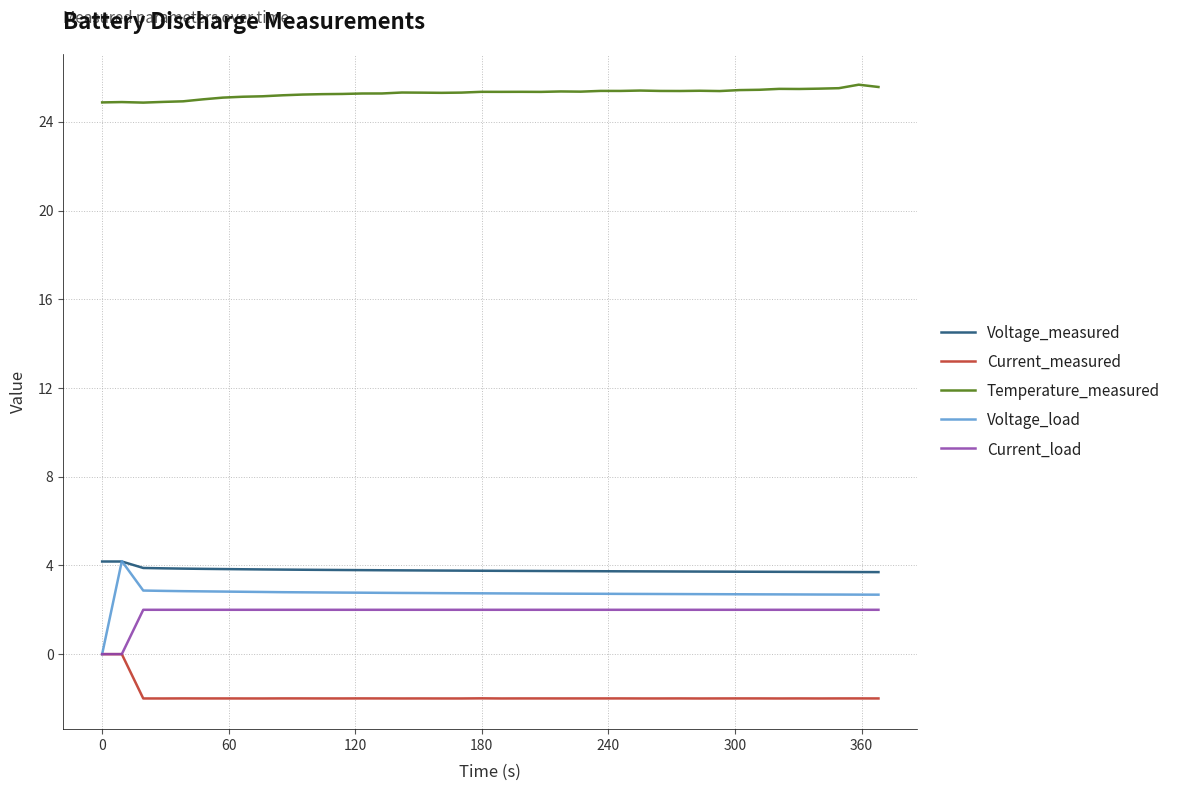

What is the difference between the maximum and second lowest values in the Voltage_measured series?

0.5